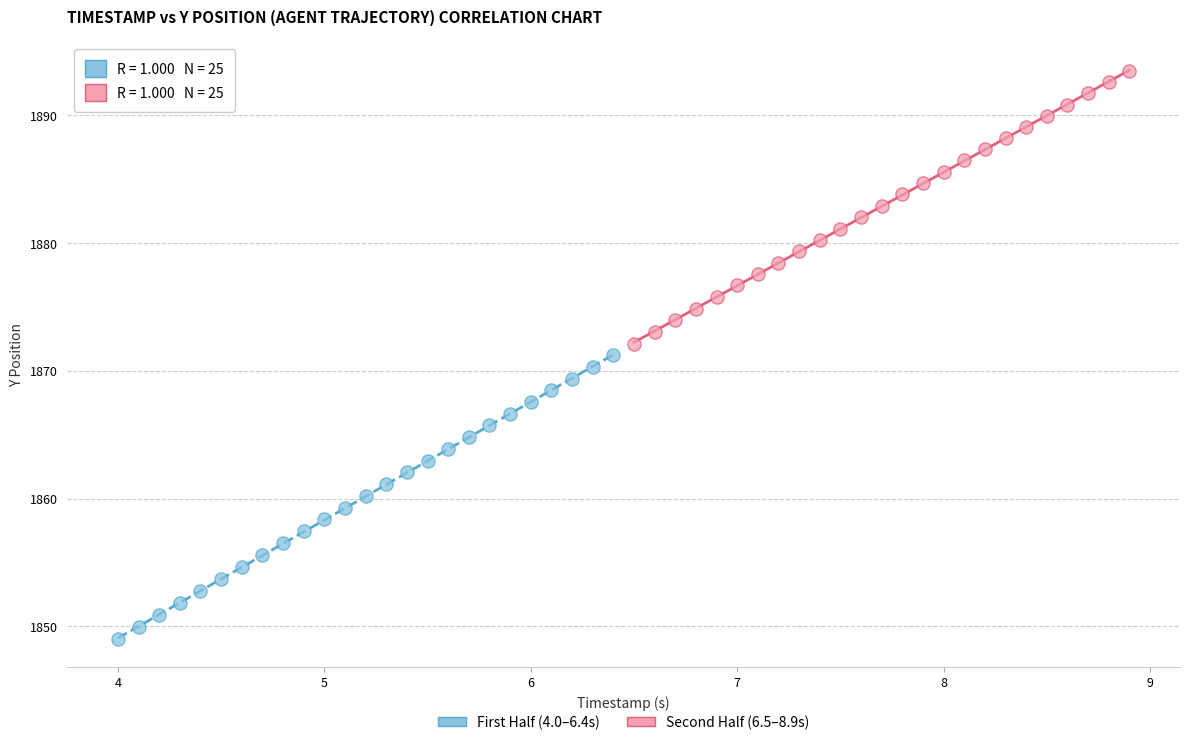

Which series has the widest spread of Y values?

First Half (4.0–6.4s)